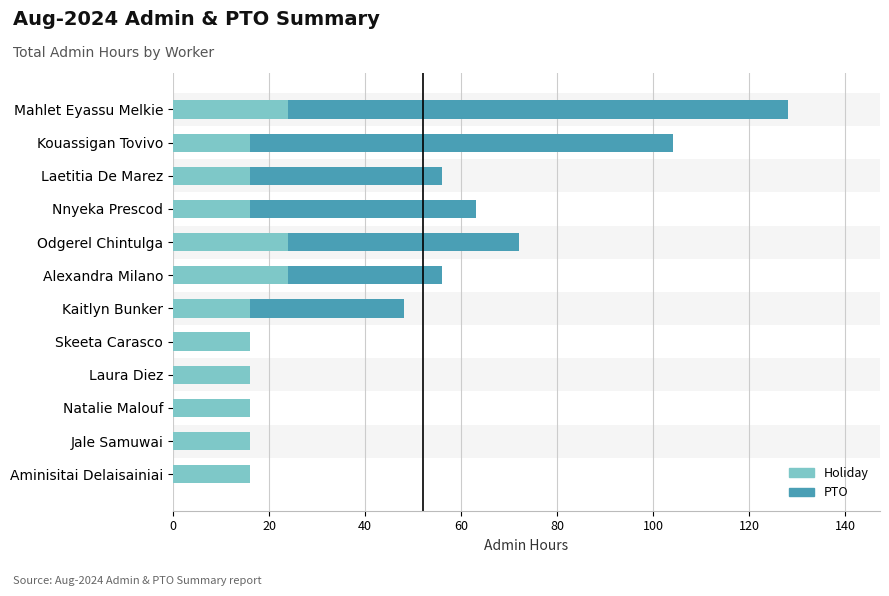

What is the maximum value for Holiday?

24